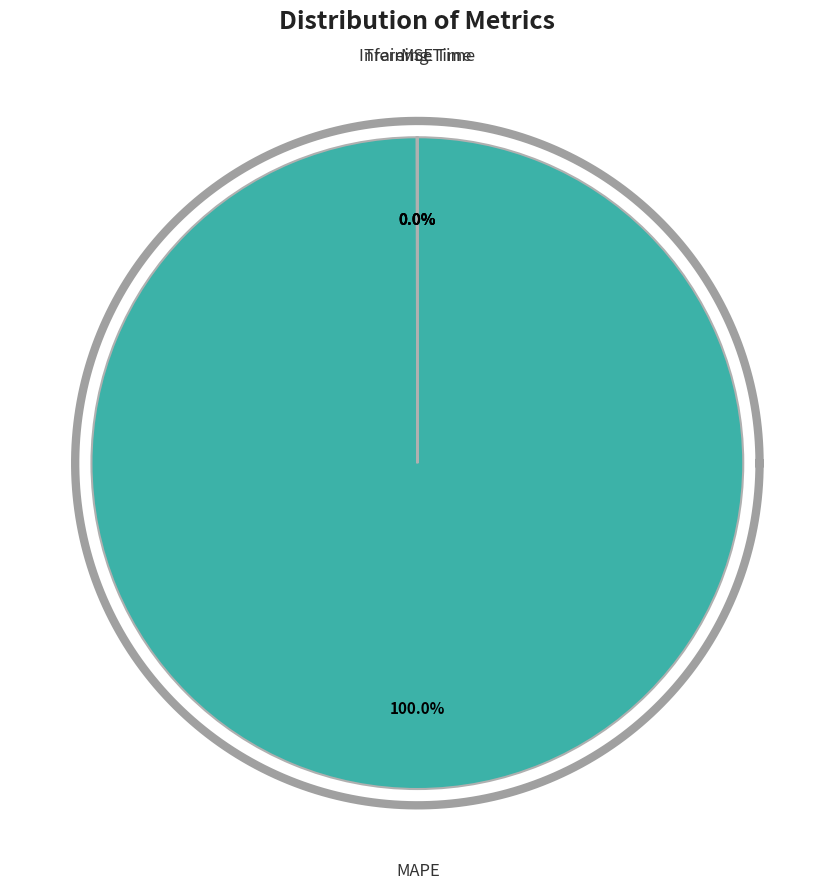

To the nearest percent, what is the difference between the MAPE and Training Time slice percentages?

100%